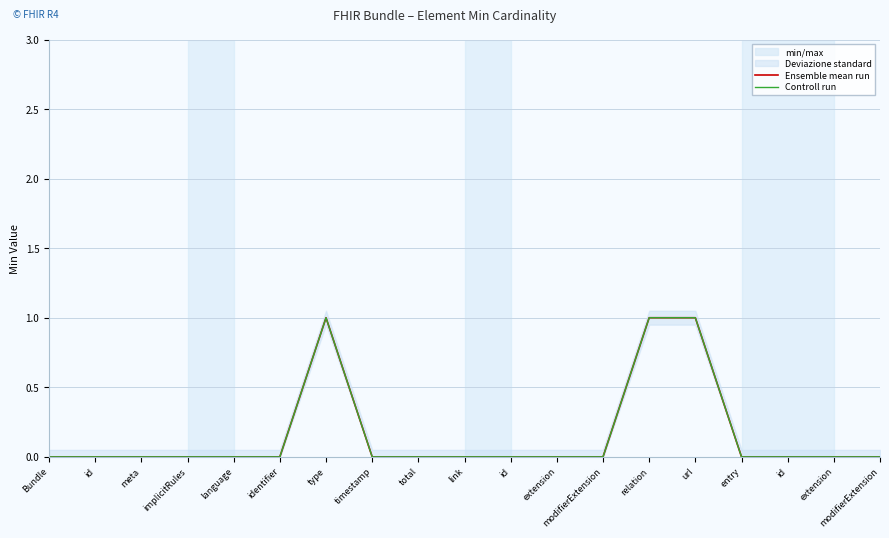

True or false: Ensemble mean run and Controll run cross at least once.

False